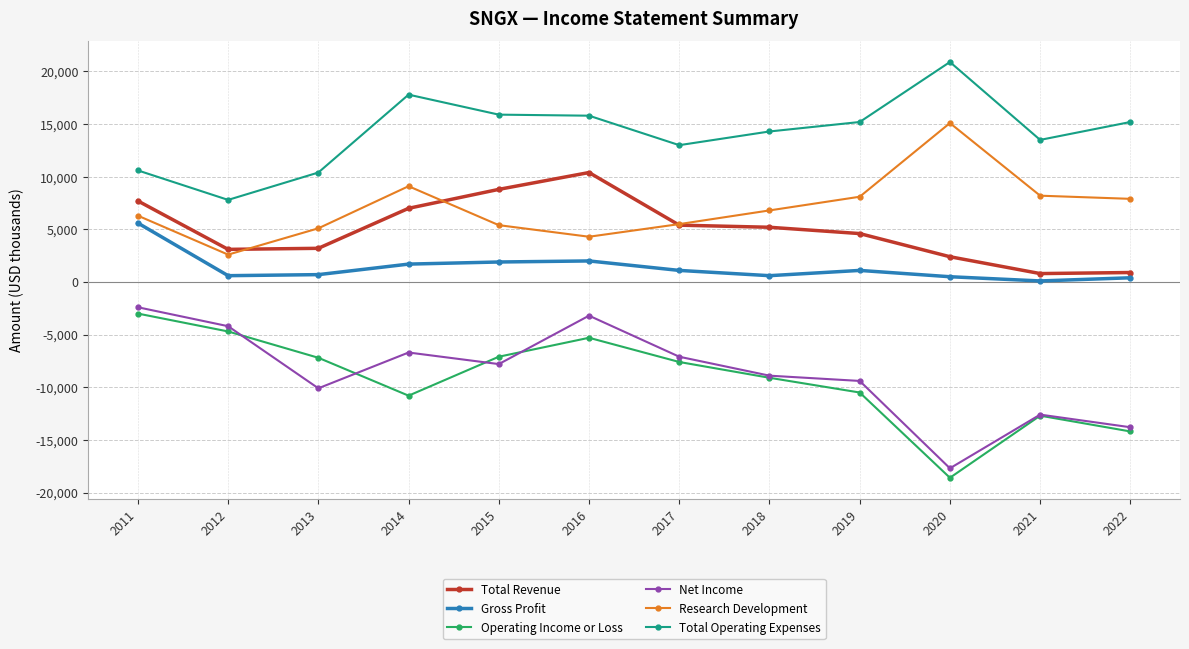

What is the value of the Total Operating Expenses point at the 1st from the left?

10600